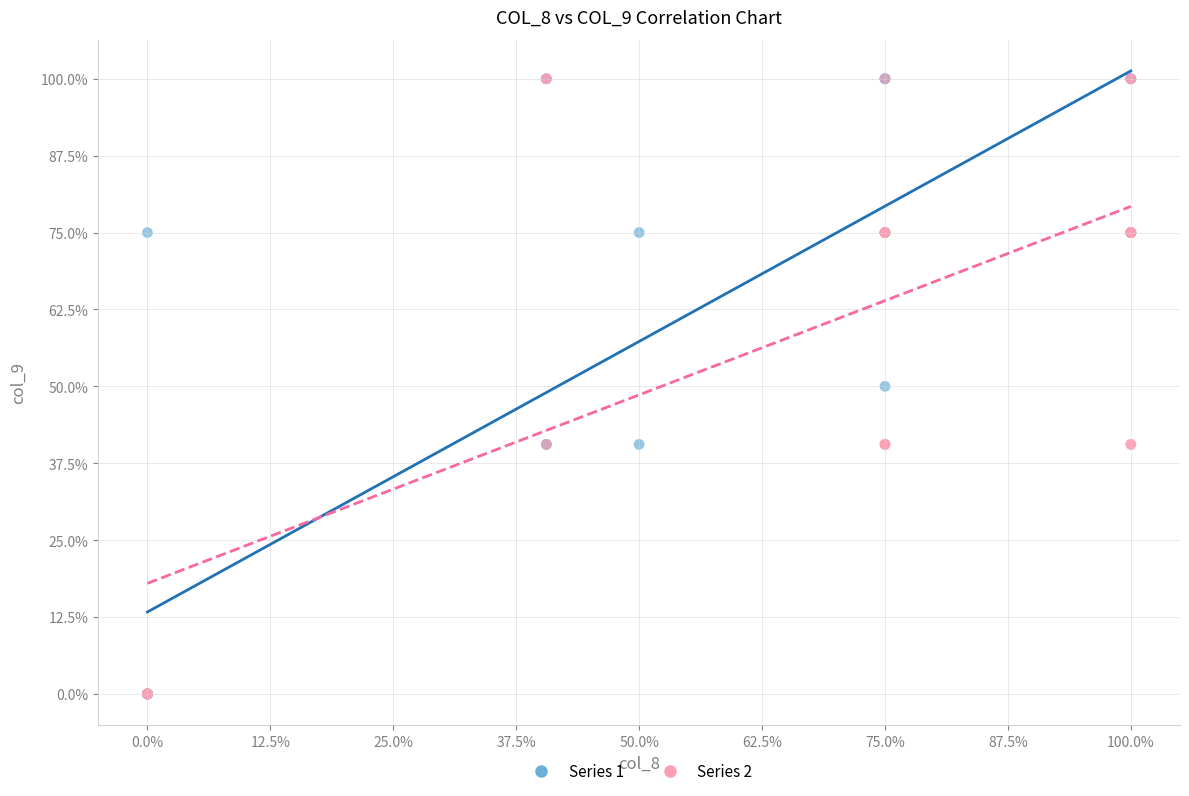

What are all the series names shown in the legend?

Series 1, Series 2